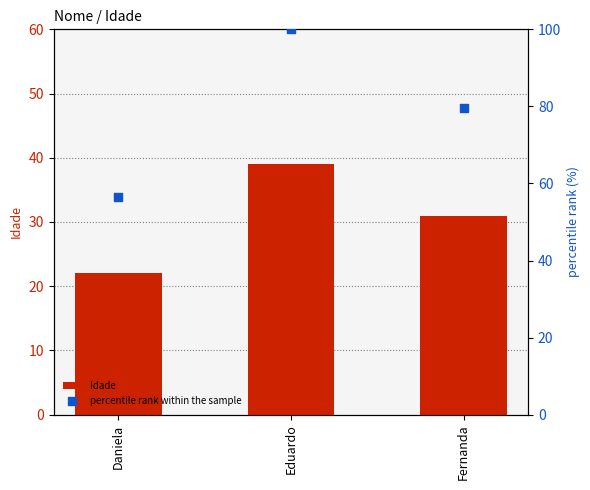

Which series has the largest Y range (max minus min)?

percentile rank within the sample